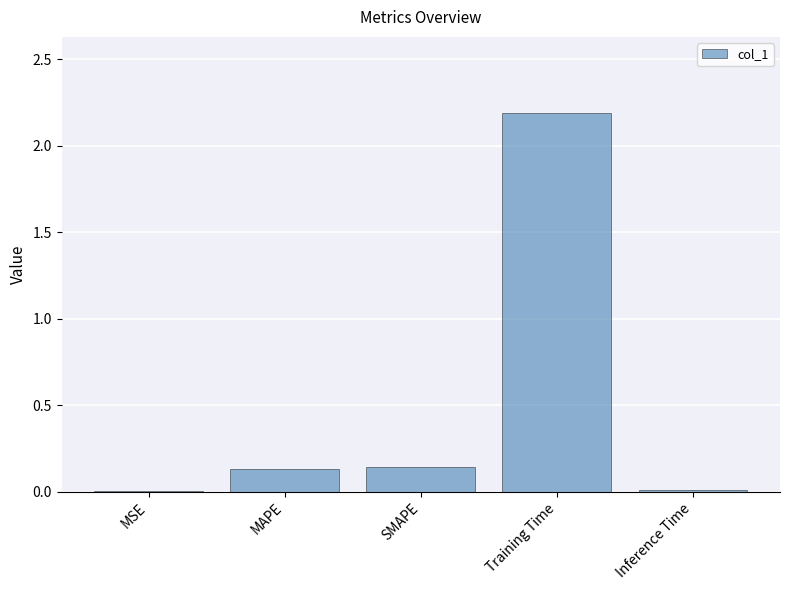

Which has a higher value, Training Time or MAPE?

Training Time